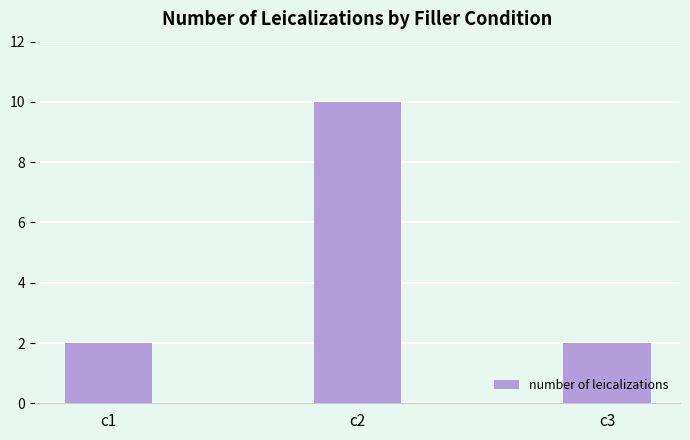

What is the maximum value shown in the chart?

10